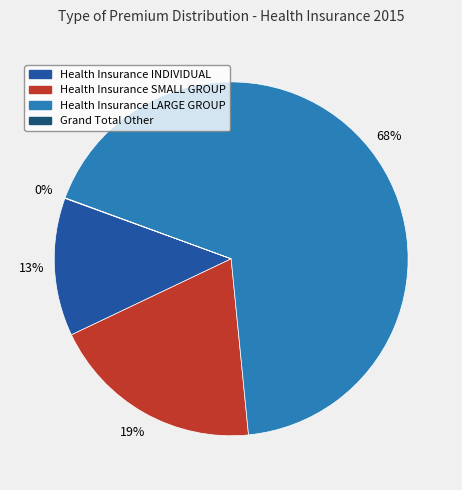

The Health Insurance SMALL GROUP slice represents 19% of the pie. True or false?

True